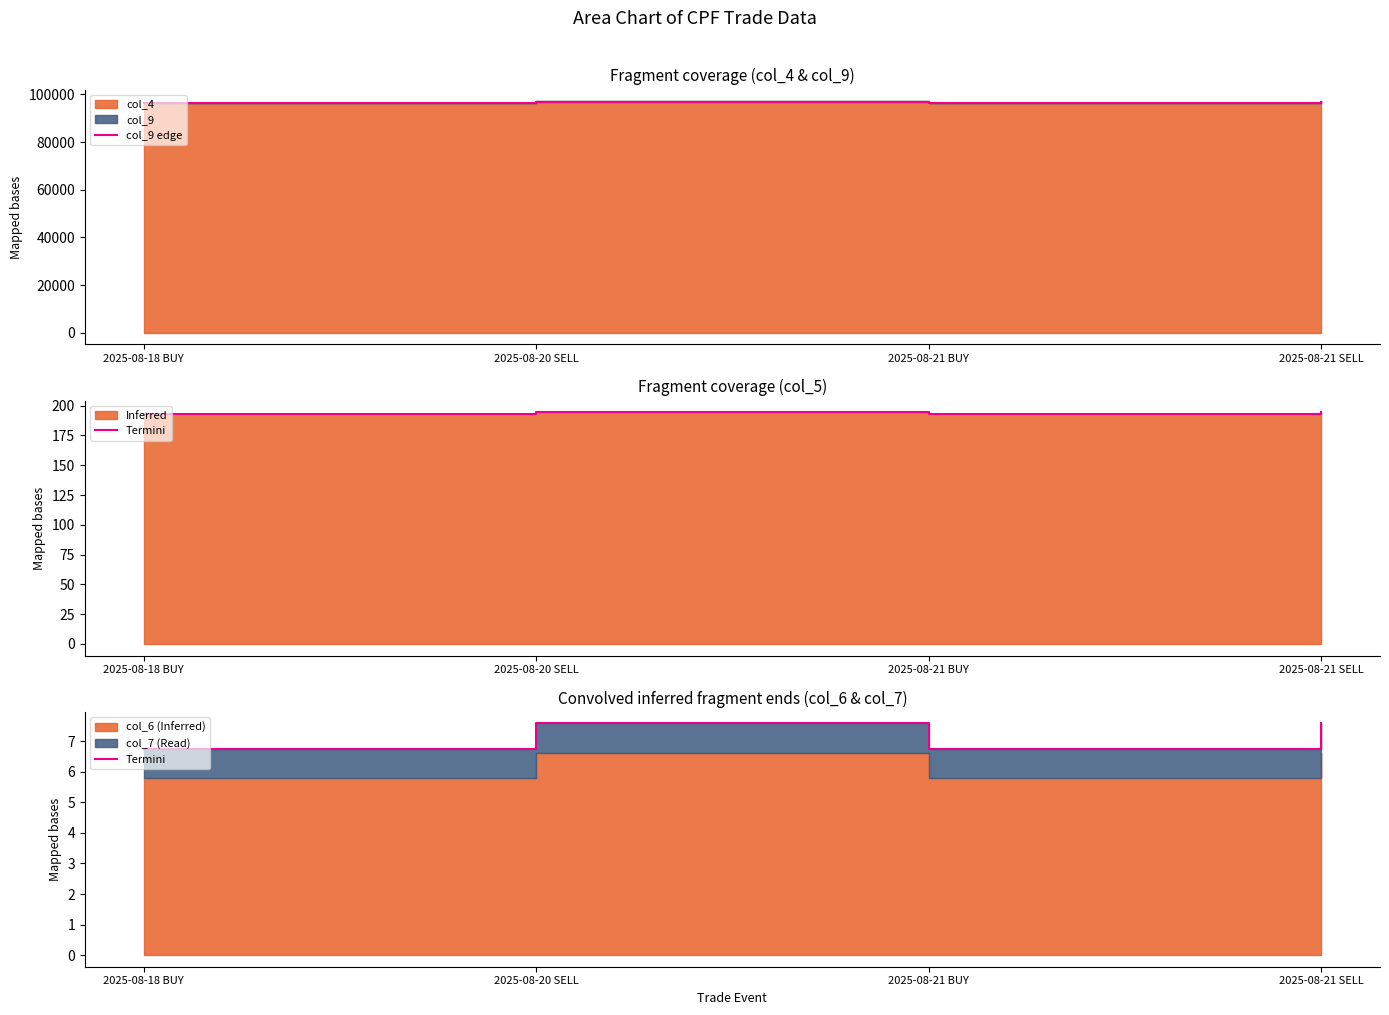

True or false: Termini has more than 1 interior local peaks.

False